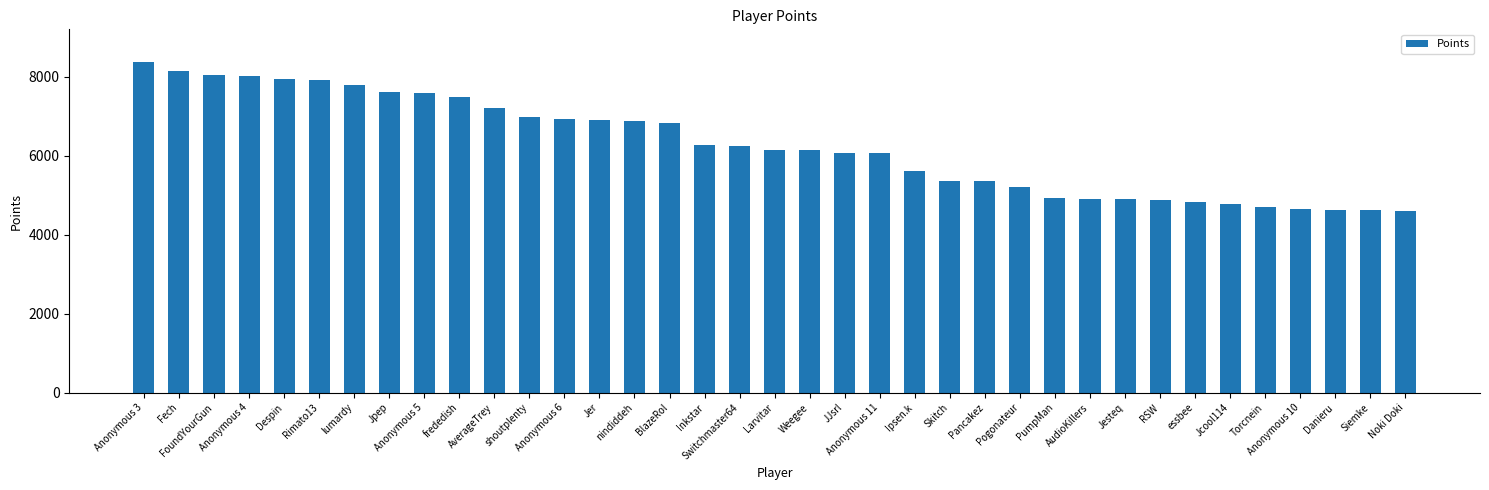

How many bars are there in total?

37